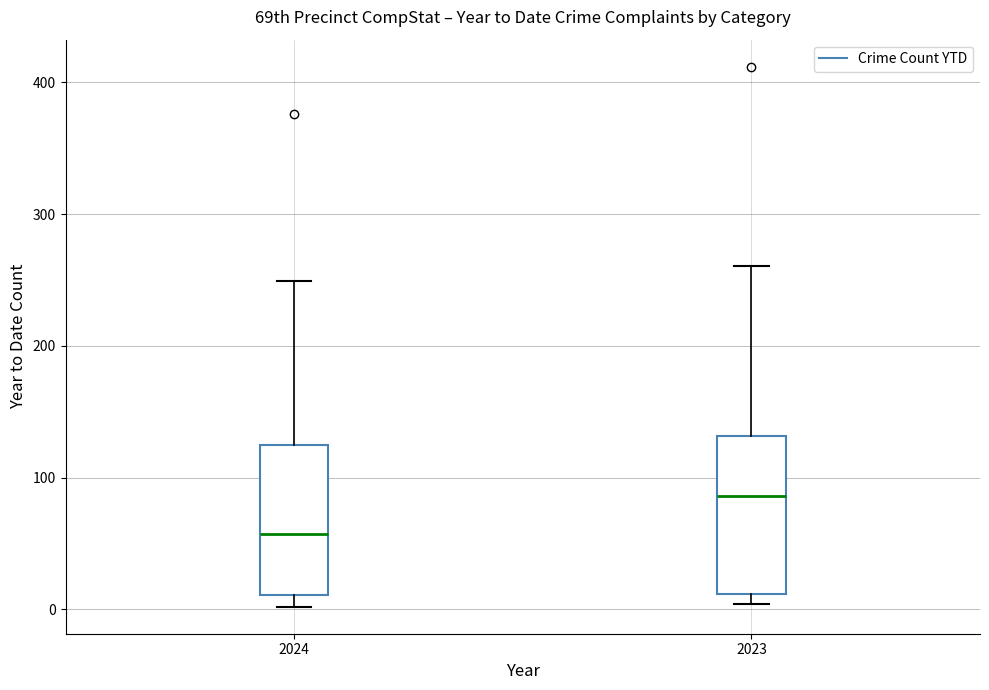

Reading left to right, transcribe this box plot: for each box, give where its median line is, the range the box spans, and where its two whiskers end, as read against the y-axis. The values are not printed on the chart, so give them approximately, as read against the axis.

2024: median 60, box 10 to 130, whiskers 0 to 250
2023: median 90, box 10 to 130, whiskers 0 to 260